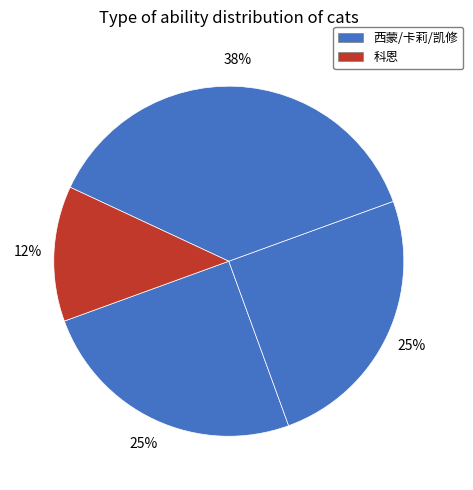

Rank the categories by value from highest to lowest.

凯修, 西蒙, 卡莉, 科恩